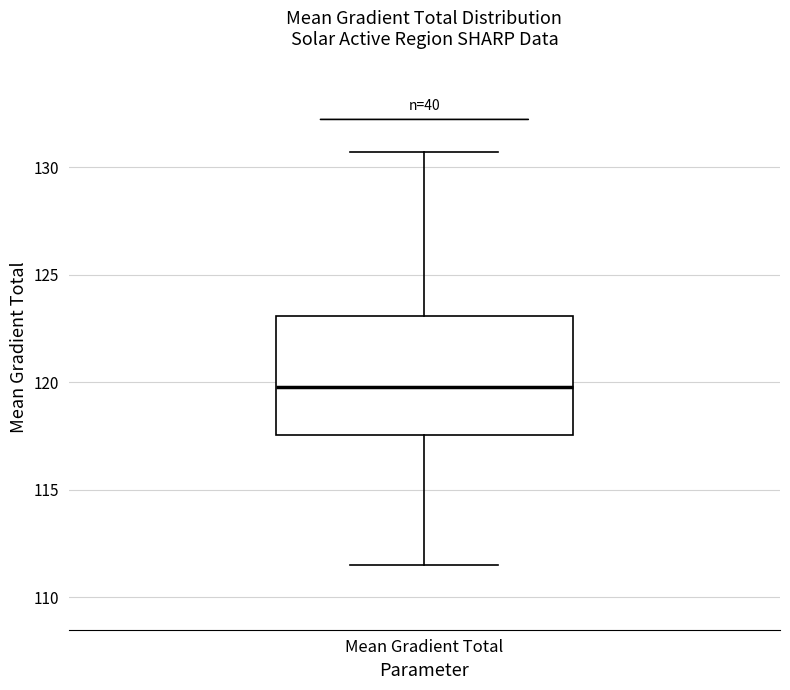

Transcribe this box plot: give where the median line is, the range the box spans, and where the two whiskers end, as read against the y-axis. The values are not printed on the chart, so give them approximately, as read against the axis.

median 120.0, box 117.5 to 123.0, whiskers 111.5 to 130.5